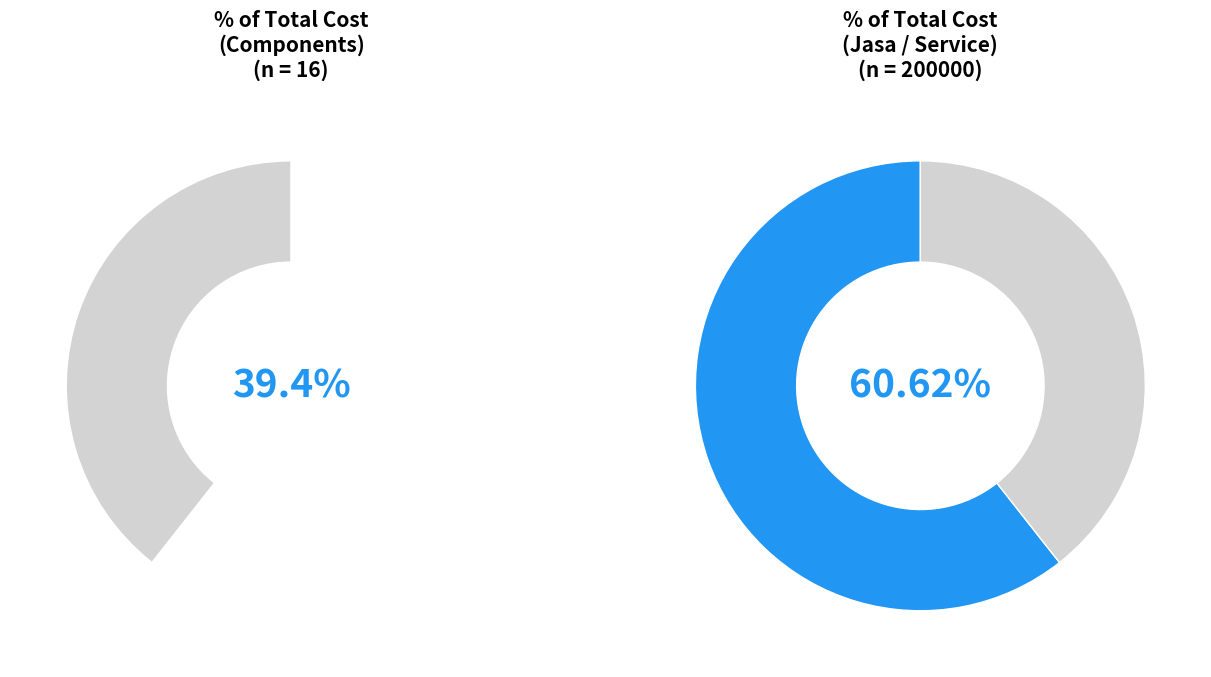

What is the largest slice in the pie chart?

jasa